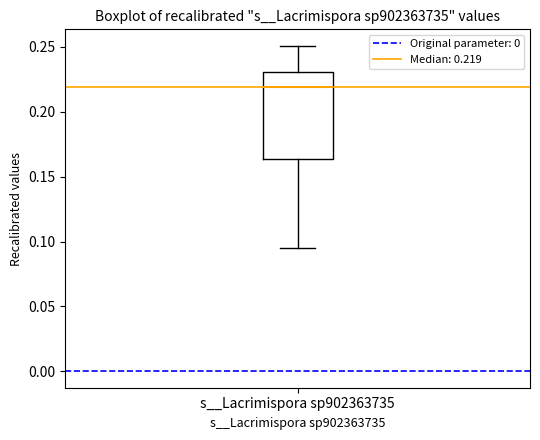

Read this box plot against the y-axis: the position of the median line, the range covered by the box, and the ends of both whiskers. The values are not printed on the chart, so give them approximately, as read against the axis.

median 0.220, box 0.165 to 0.230, whiskers 0.095 to 0.250